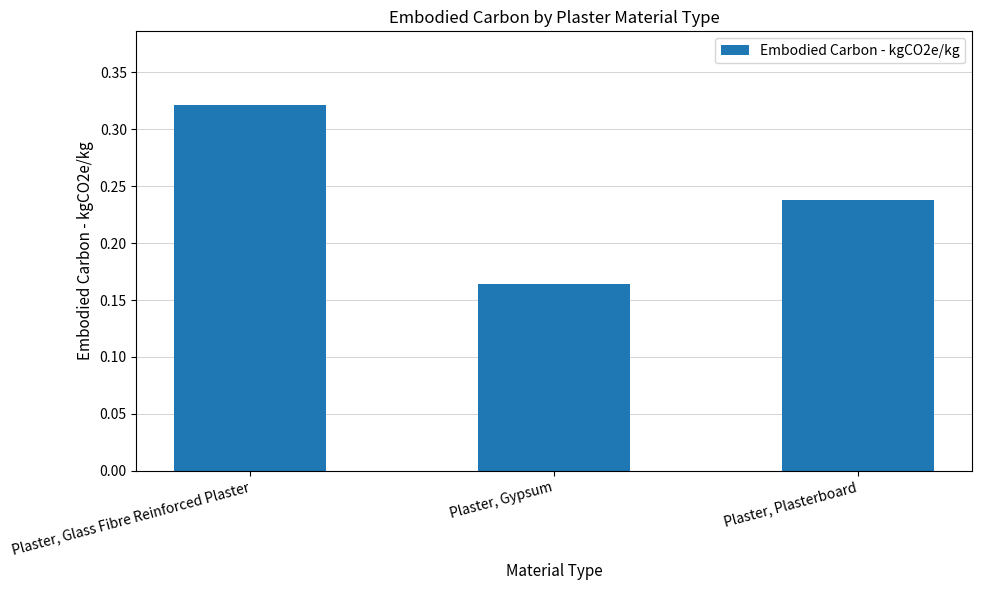

What is the sum of the values at Plaster, Gypsum and Plaster, Plasterboard?

0.4